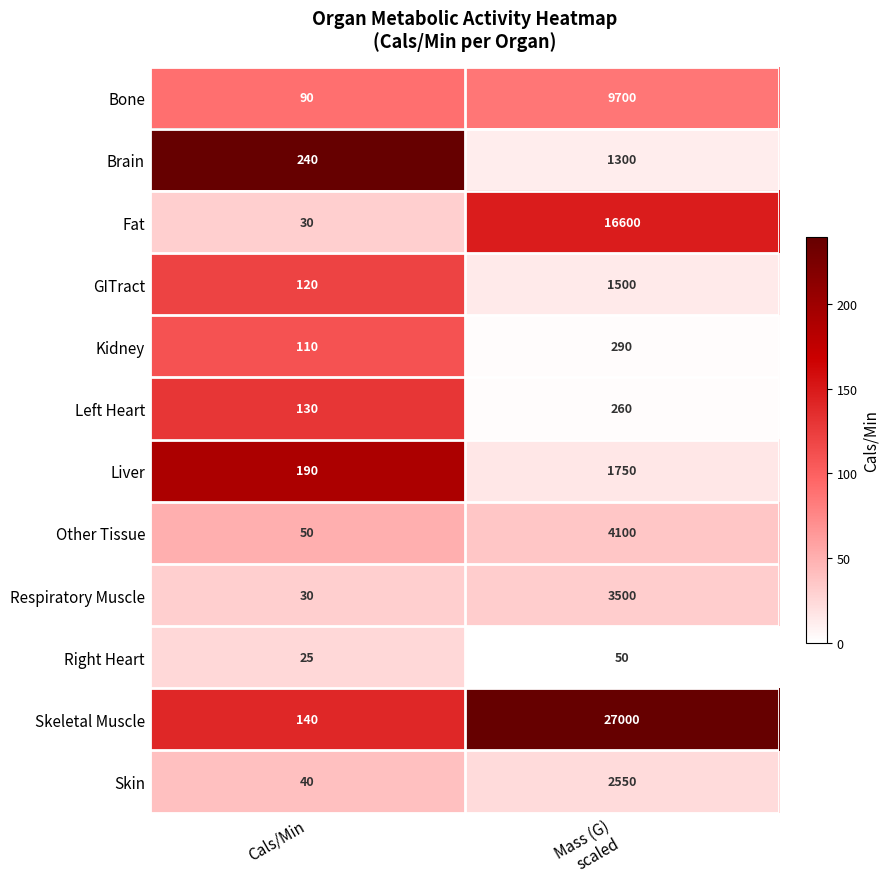

Which series has the widest spread of values?

Skeletal Muscle